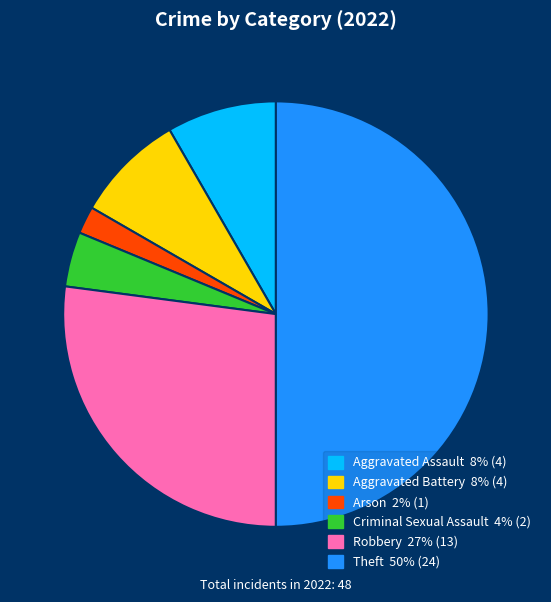

Is it true that Robbery is 27% of the pie?

True